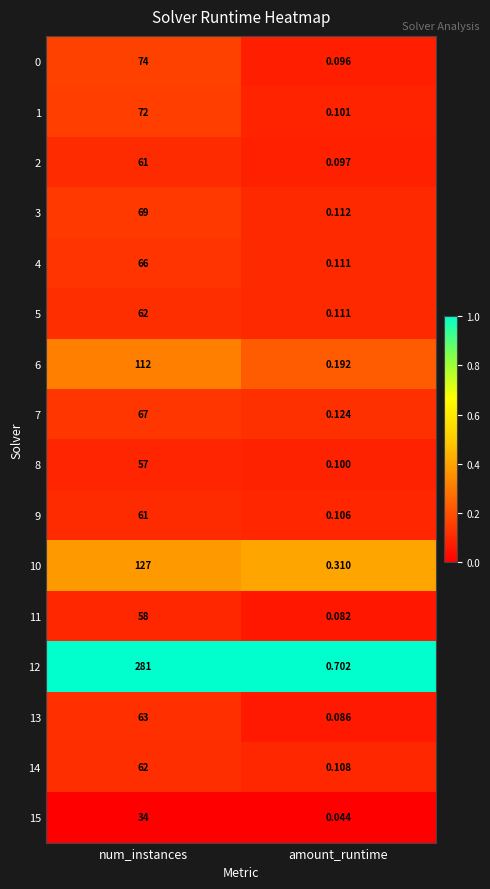

List the labels in order of 11 value, largest first.

num_instances, amount_runtime